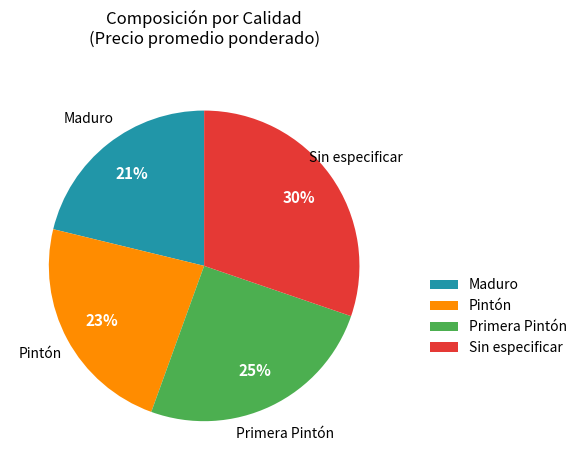

Between Primera Pintón and Pintón, which is larger?

Primera Pintón